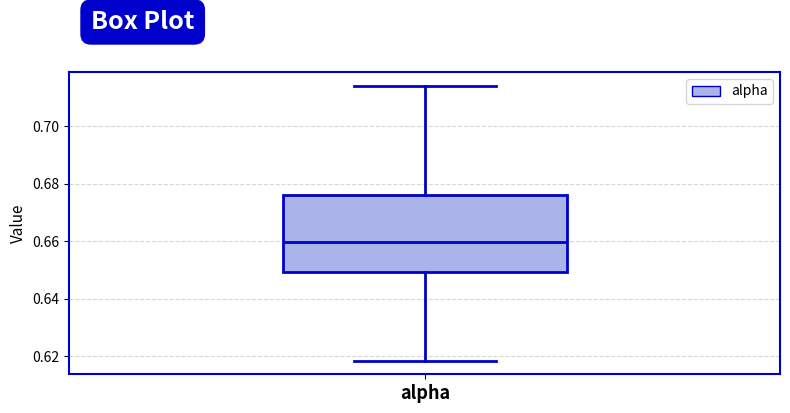

Transcribe this box plot: give where the median line is, the range the box spans, and where the two whiskers end, as read against the y-axis. The values are not printed on the chart, so give them approximately, as read against the axis.

median 0.660, box 0.650 to 0.676, whiskers 0.618 to 0.714